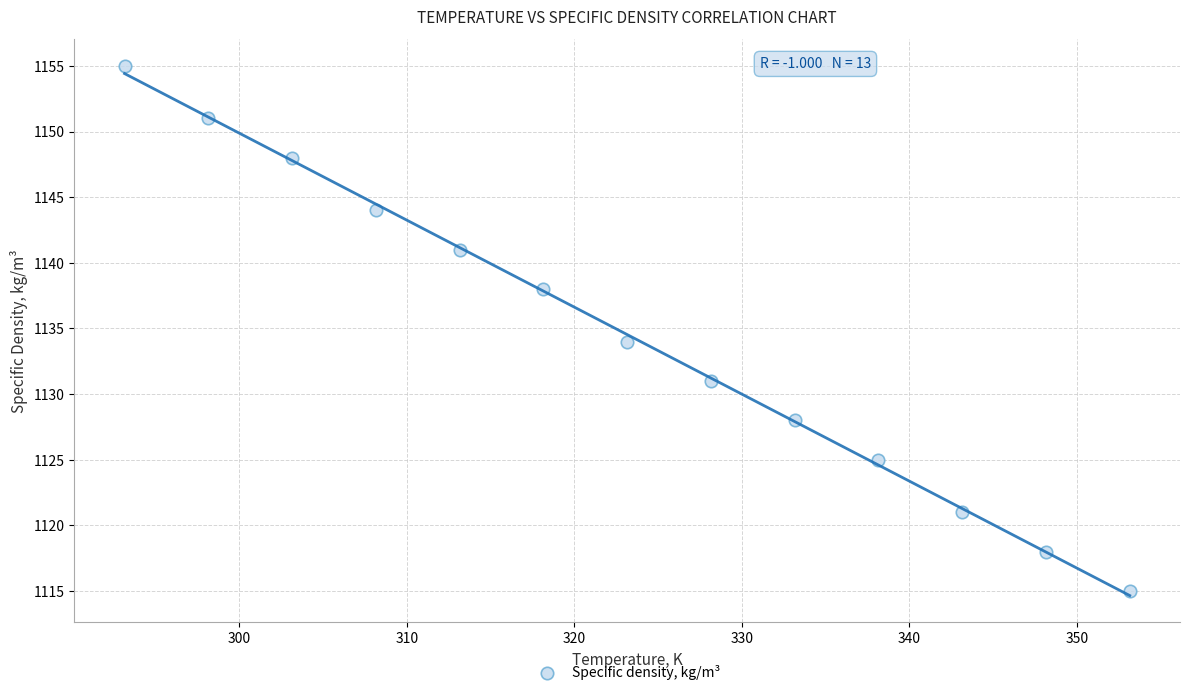

What is the range of Y values (max minus min)?

40